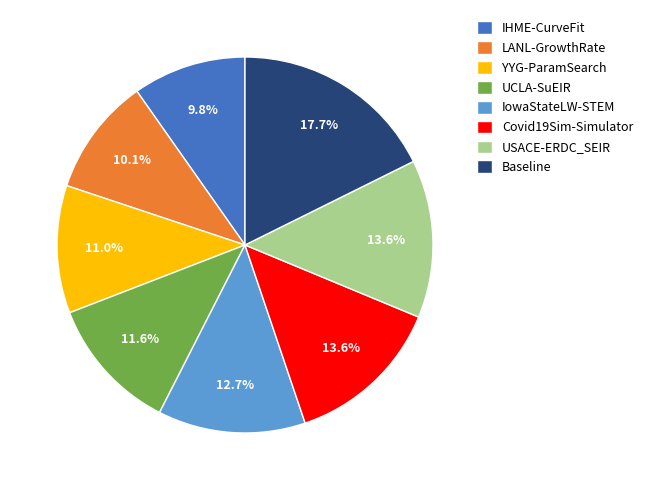

What percentage do UCLA-SuEIR and USACE-ERDC_SEIR together represent?

25.2%